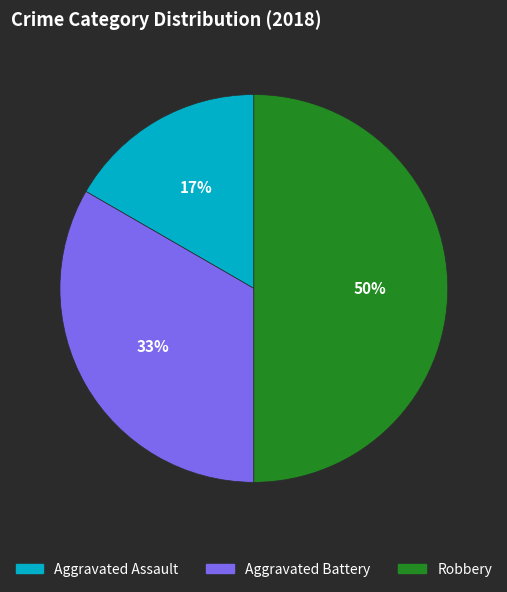

What is the largest slice in the pie chart?

Robbery